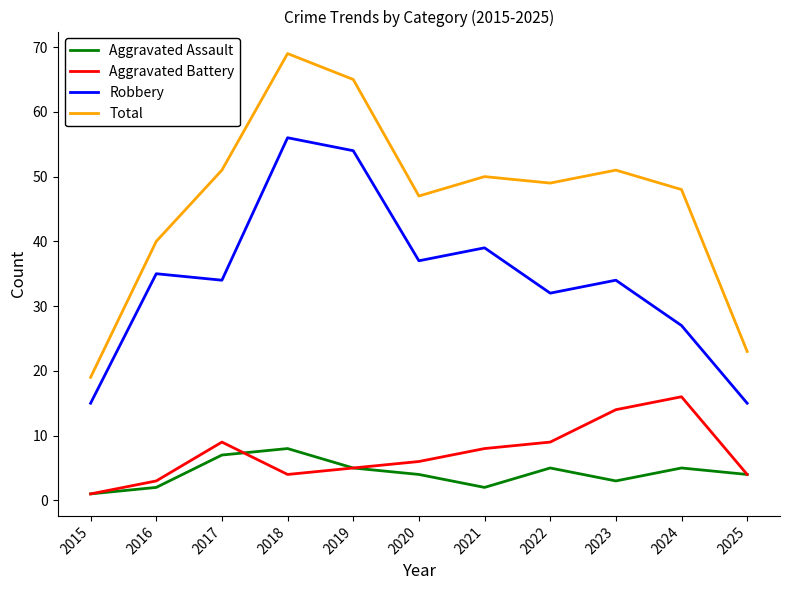

At which label does Robbery first exceed 34?

2016